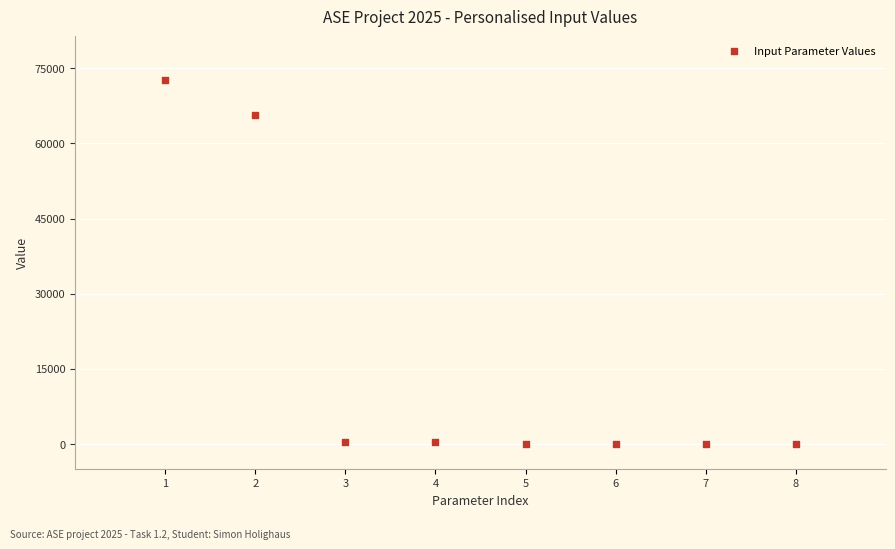

What is the average Y value?

17430.3